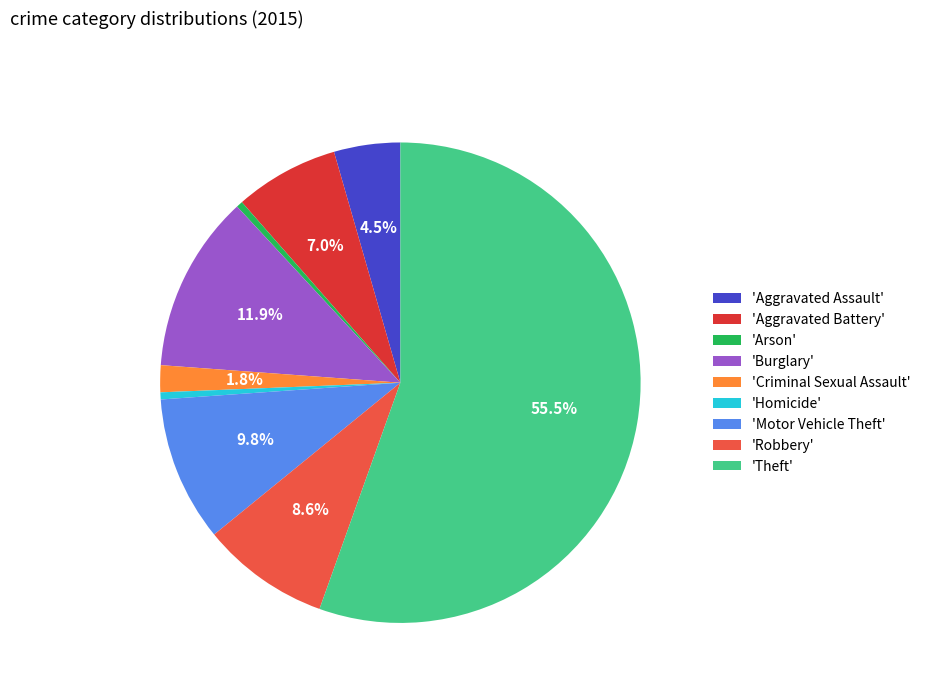

Between 'Criminal Sexual Assault' and 'Theft', which is larger?

'Theft'